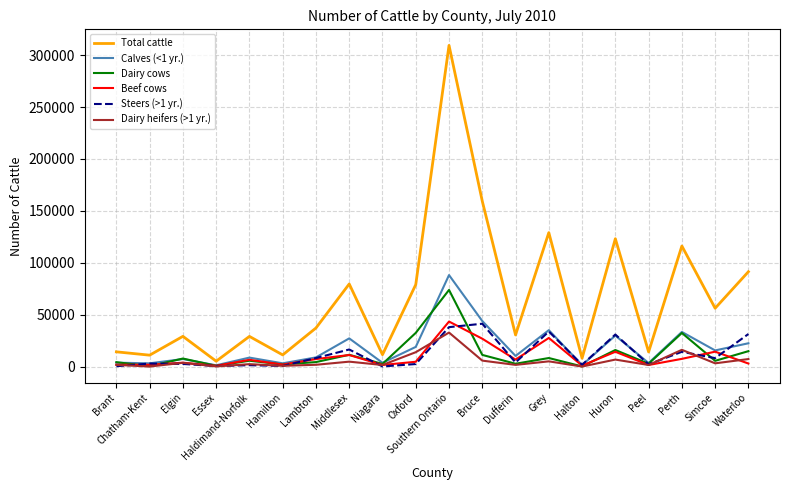

What is the greatest value displayed?

309300